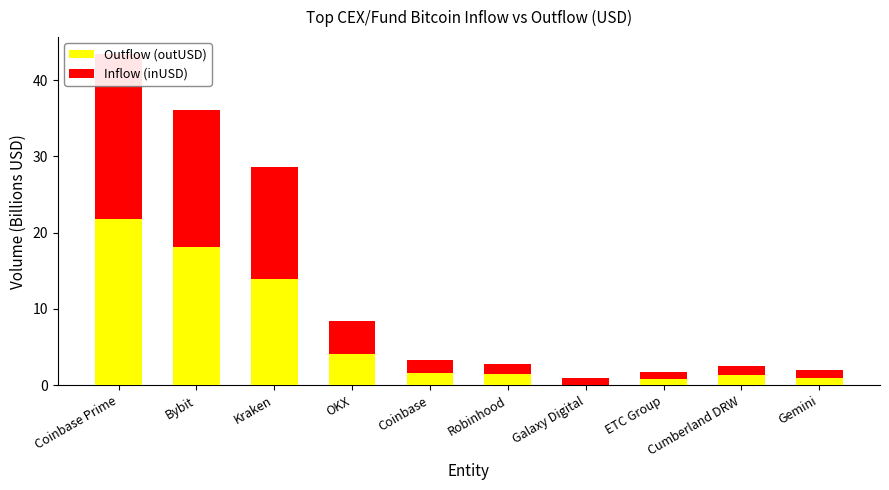

What is the label of the 3rd bar from the right?

ETC Group